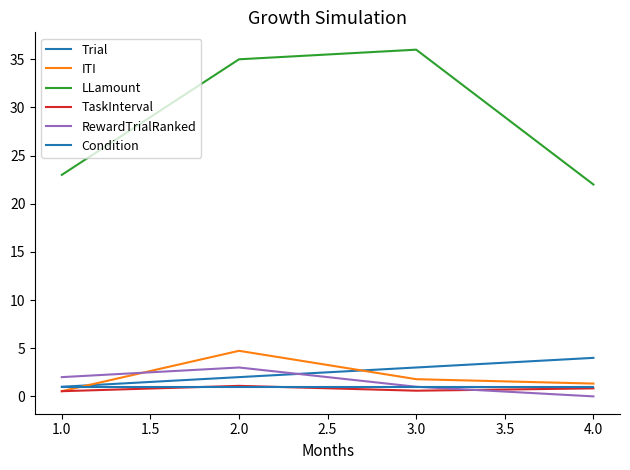

Does the chart display data point markers on the line(s)?

No